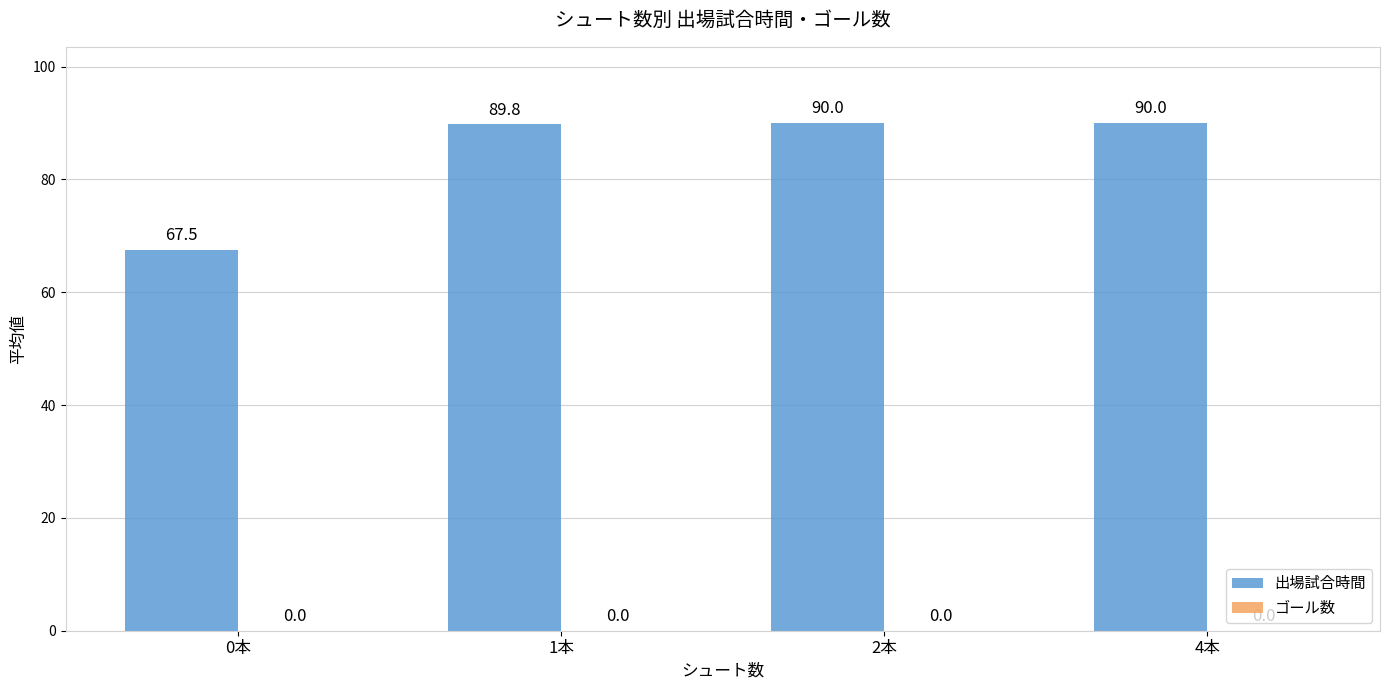

What is the average value?

84.3